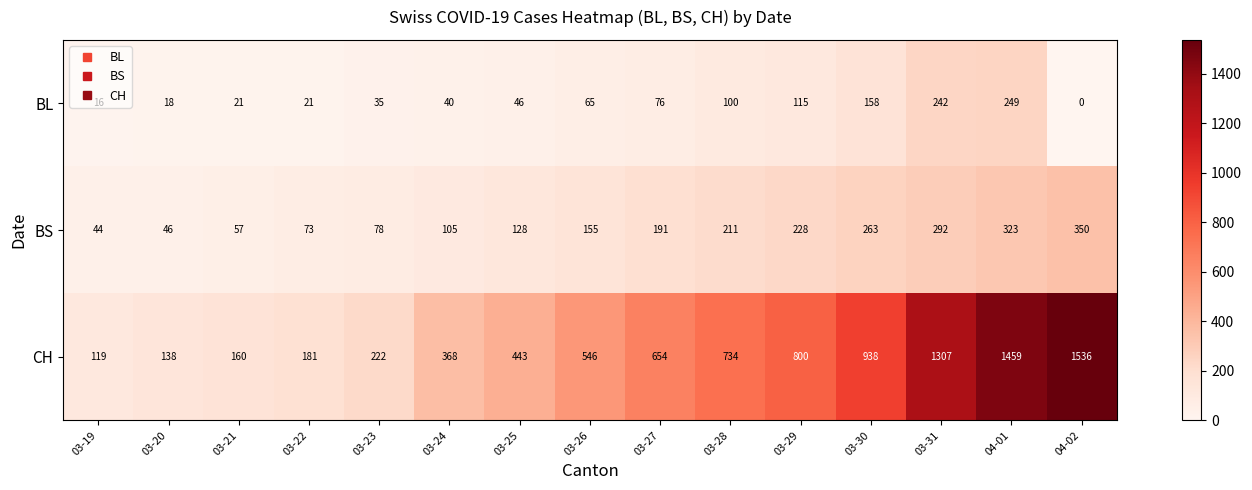

Which category has the lowest value across all series?

04-02